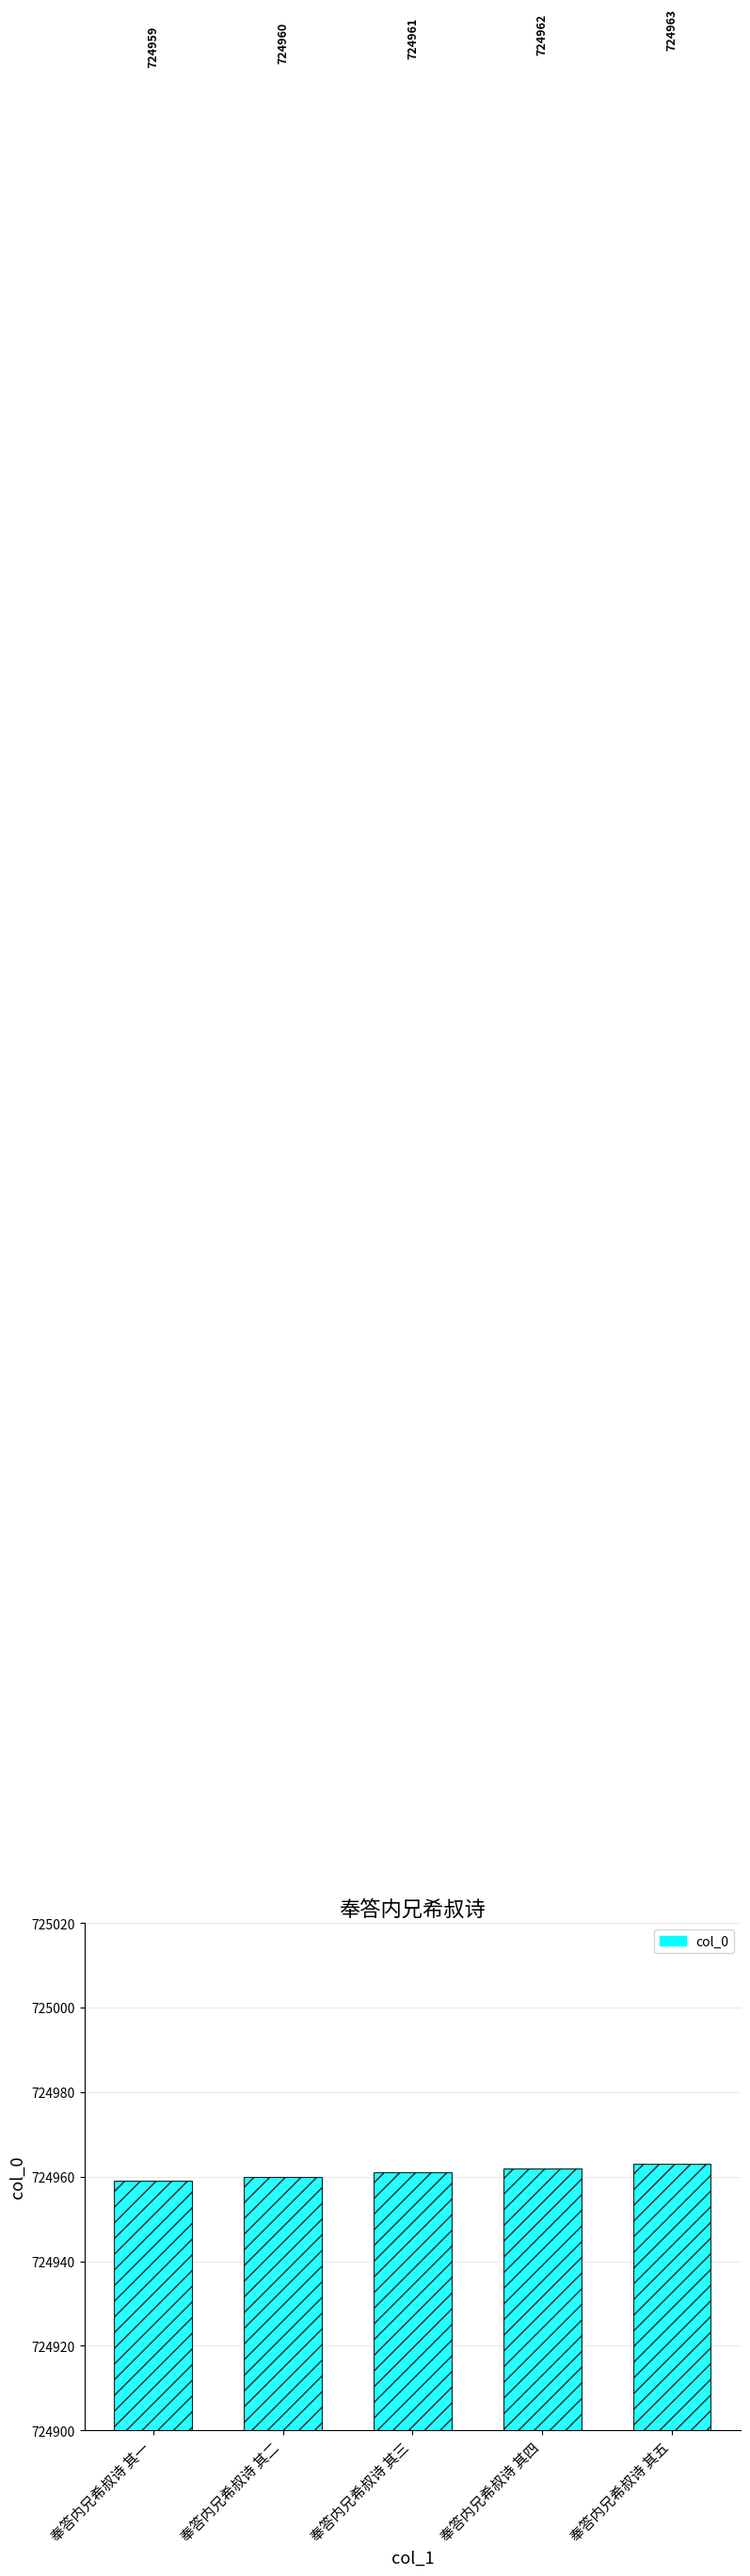

What is the greatest value displayed?

724963